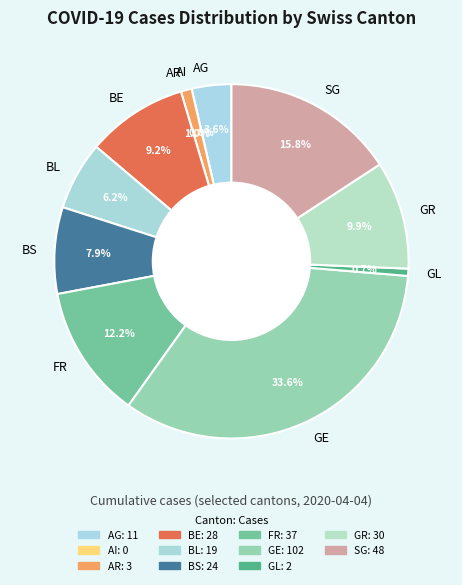

To the nearest percent, what is the average slice percentage?

9%